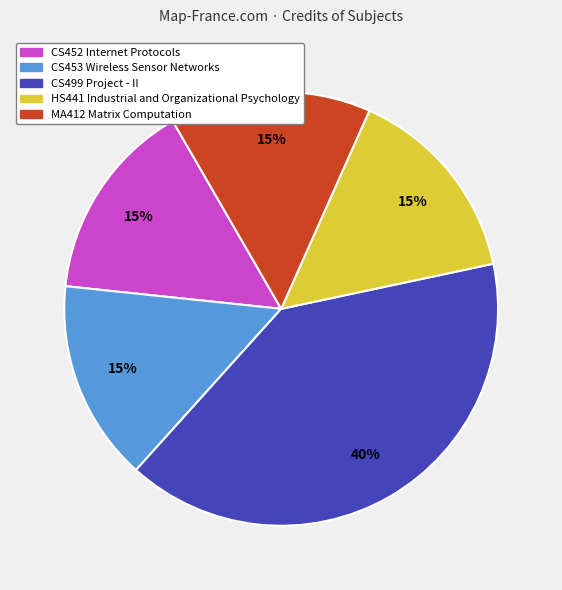

To the nearest percent, what is the average slice percentage?

20%